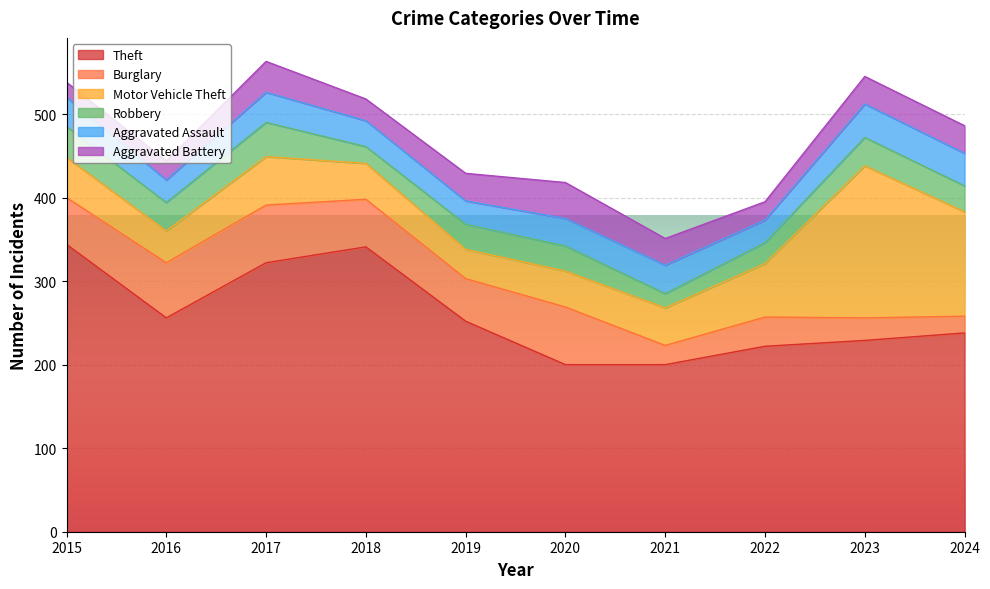

Where does the Robbery series first go above 31?

2015